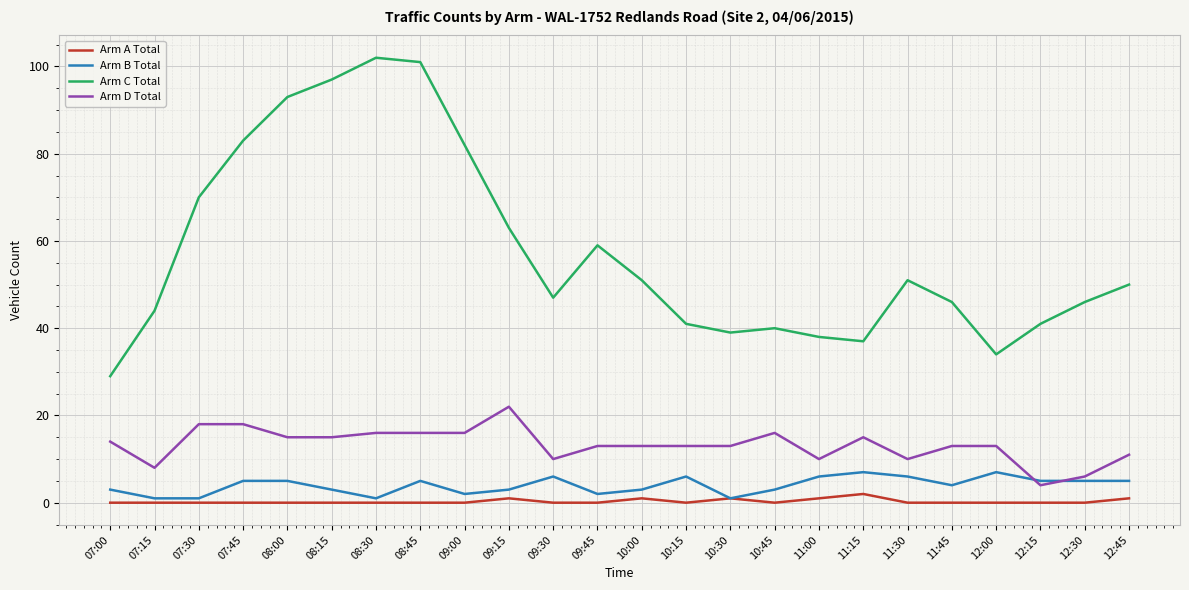

What is the difference between the second highest and second lowest values in the Arm D Total series?

12